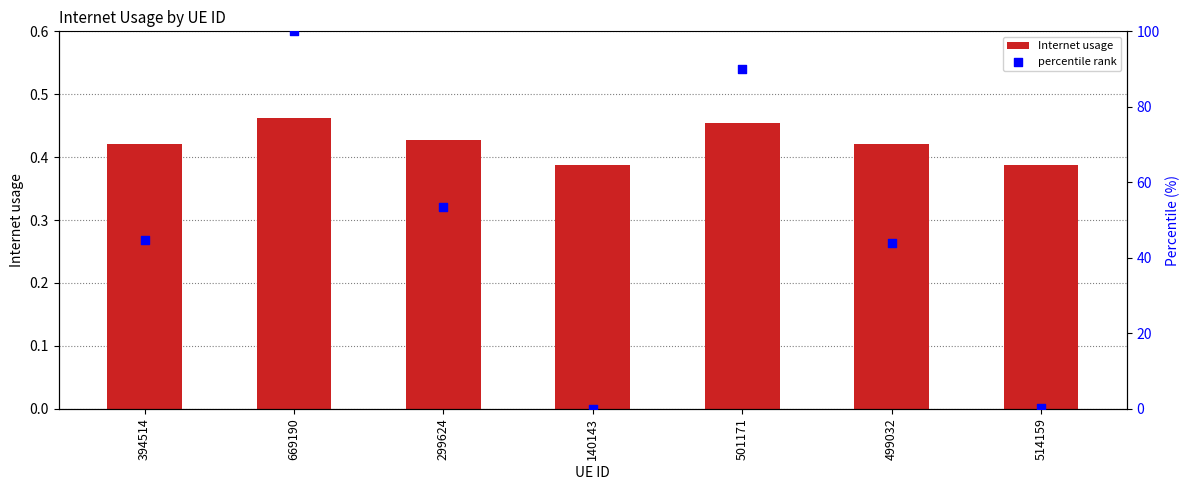

At which category is the sum across all series the highest?

669190